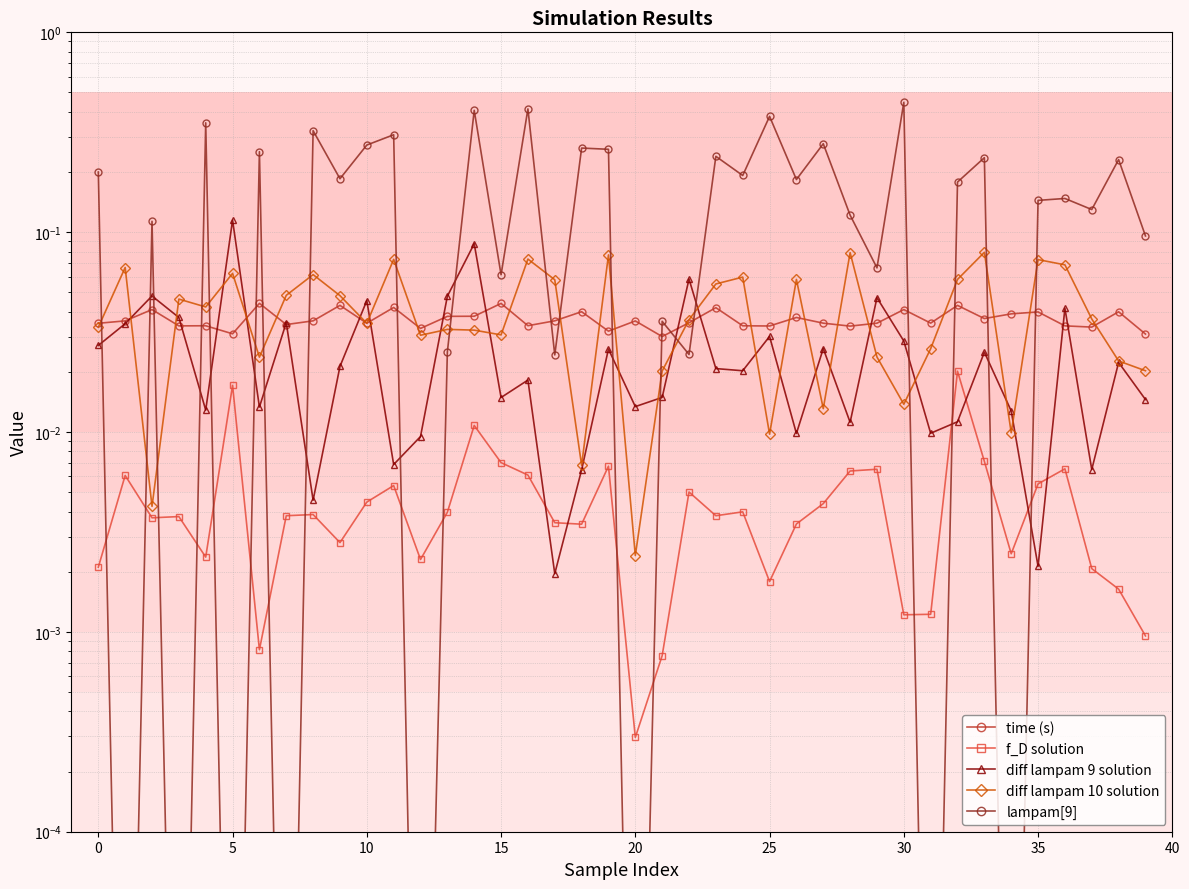

At which category is the sum across all series the highest?

14